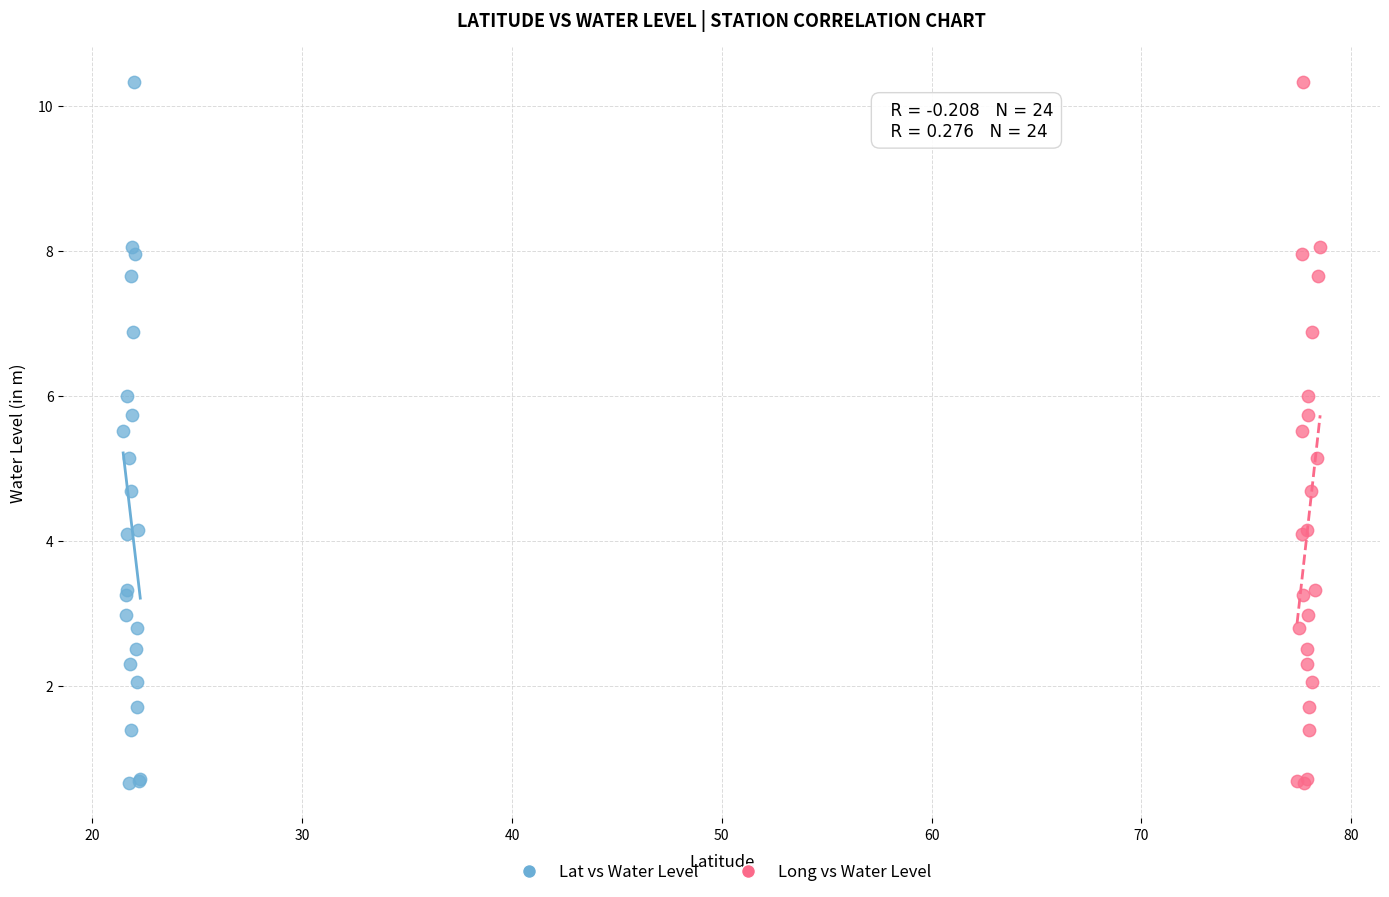

What are all the series names shown in the legend?

Lat vs Water Level, Long vs Water Level